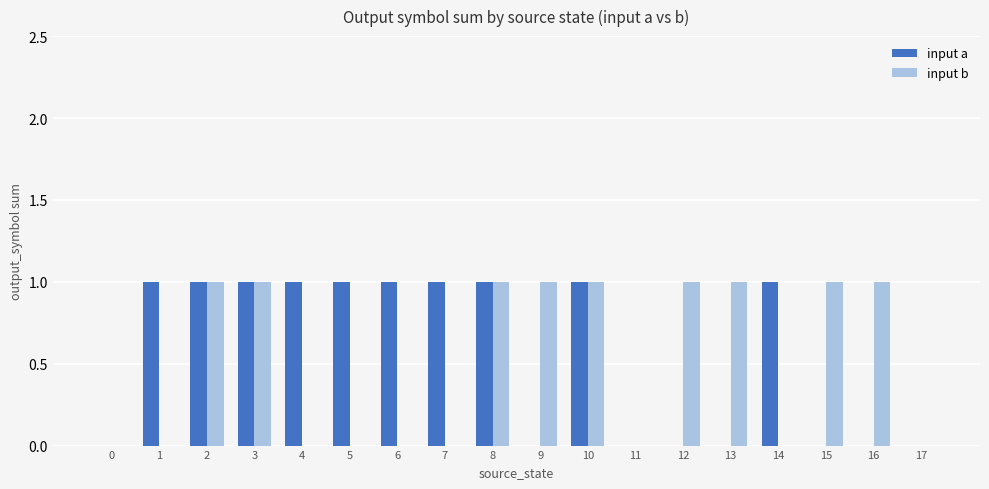

Does the chart contain stacked bars?

No